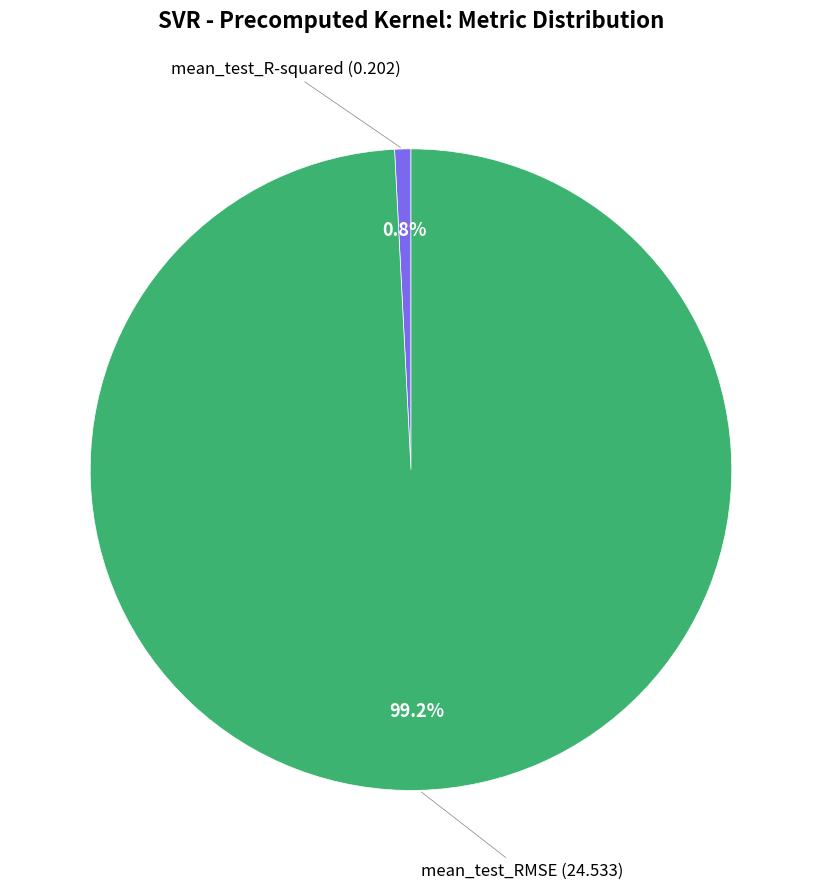

To the nearest percent, what is the difference between the largest and smallest slice percentages?

98%